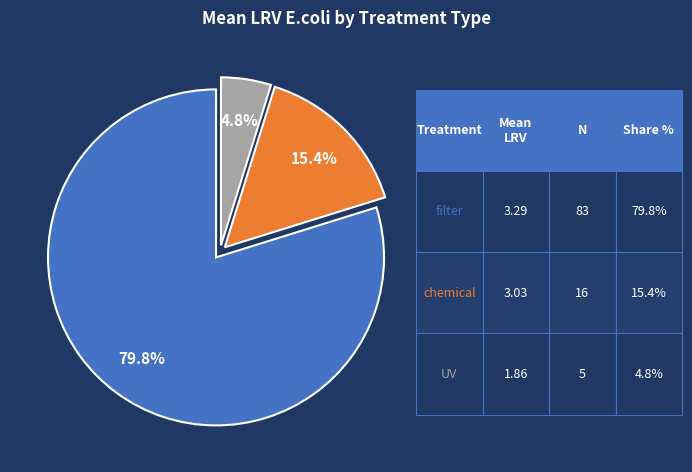

Count the number of slices in the pie.

3